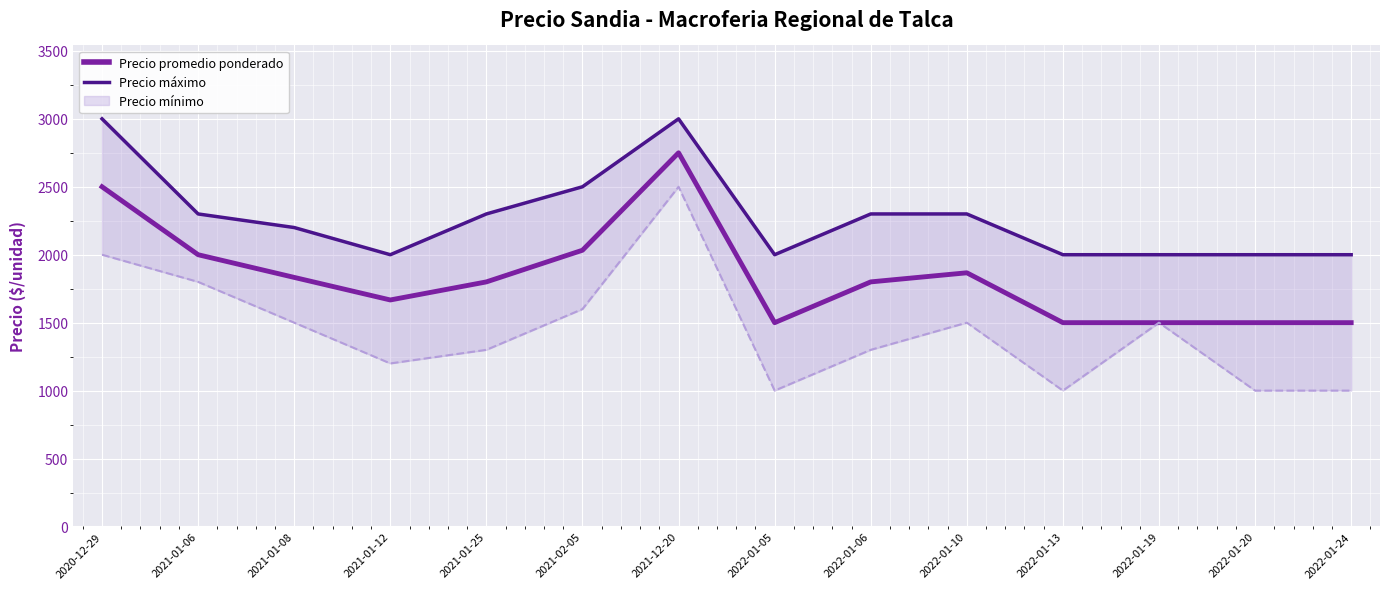

Read the Precio máximo value at 2021-12-20, to the nearest 100.

3000